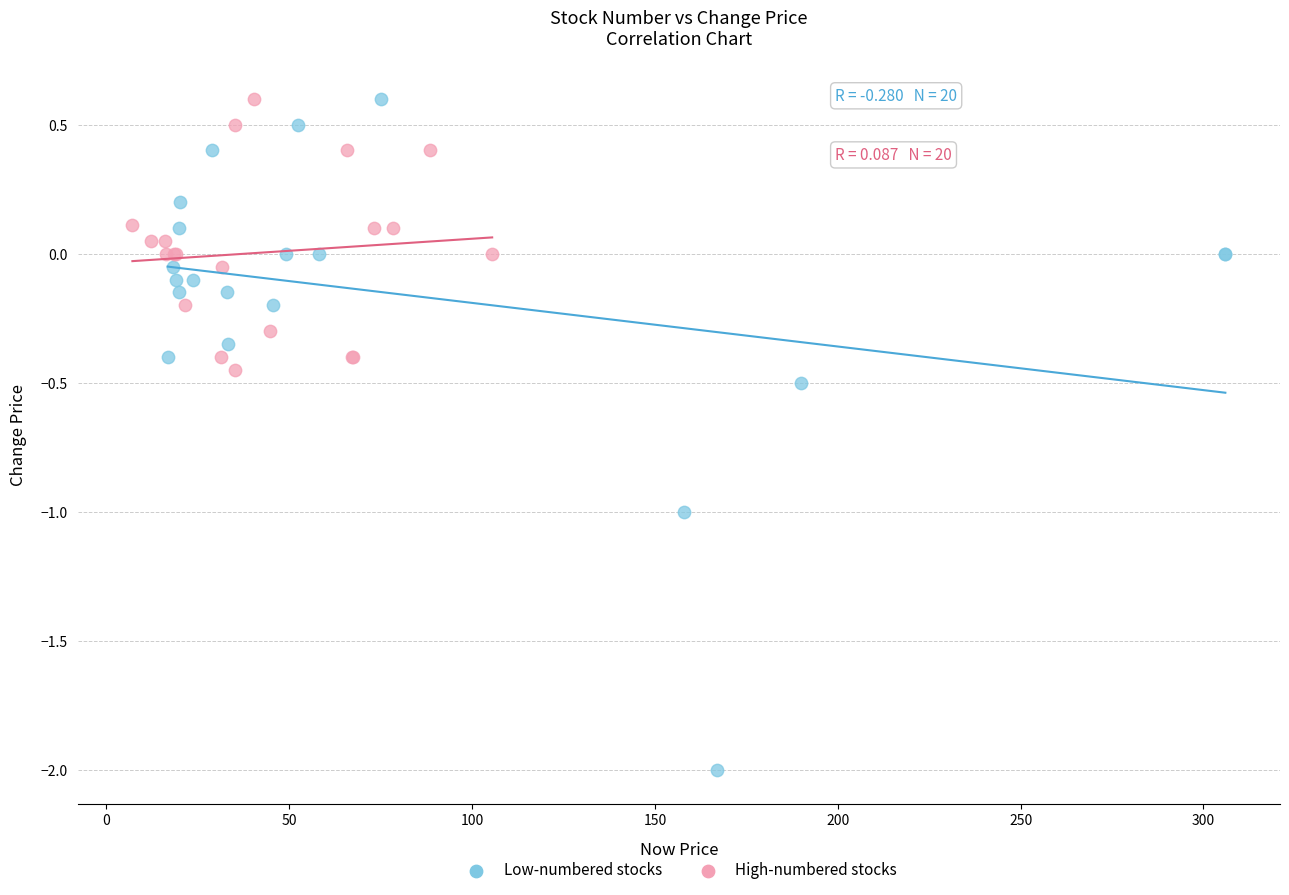

Which series contains the lowest Y value?

Low-numbered stocks